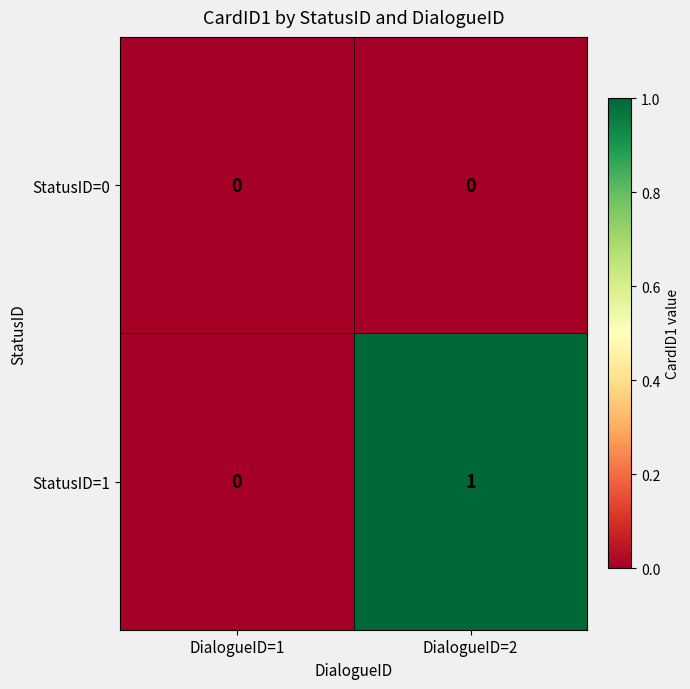

List the series in order of their overall mean, highest first.

StatusID=1, StatusID=0